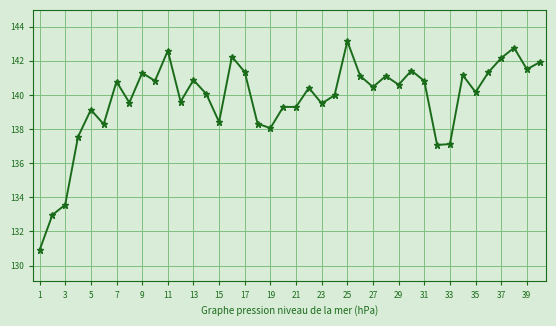

What is the value of the 10th point from the left?

140.8